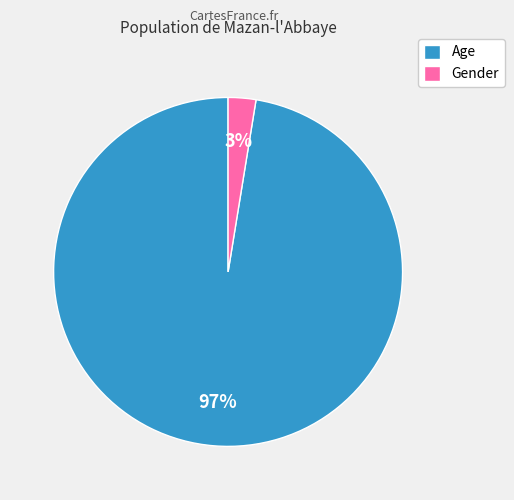

Which has a higher value, Age or Gender?

Age